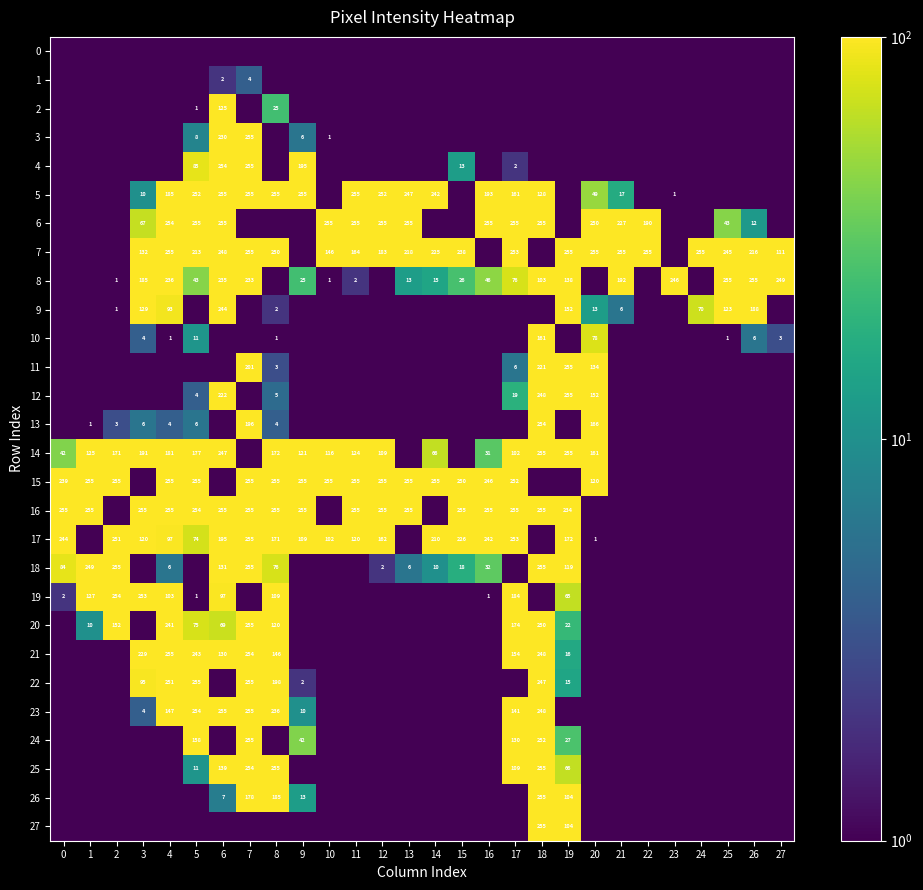

The 9 series shows 152.0 at 19. True or false?

True